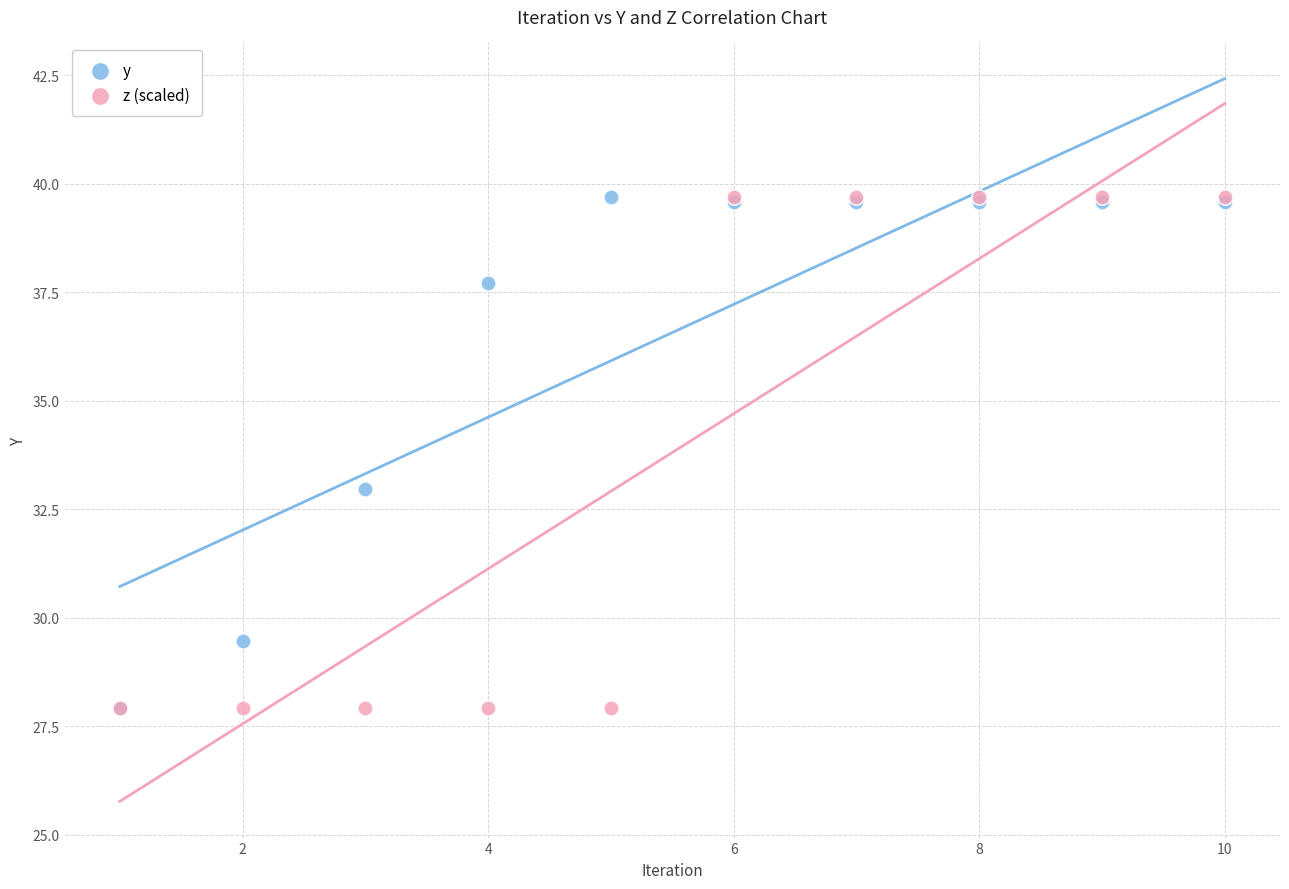

What are all the series names shown in the legend?

y, z (scaled)